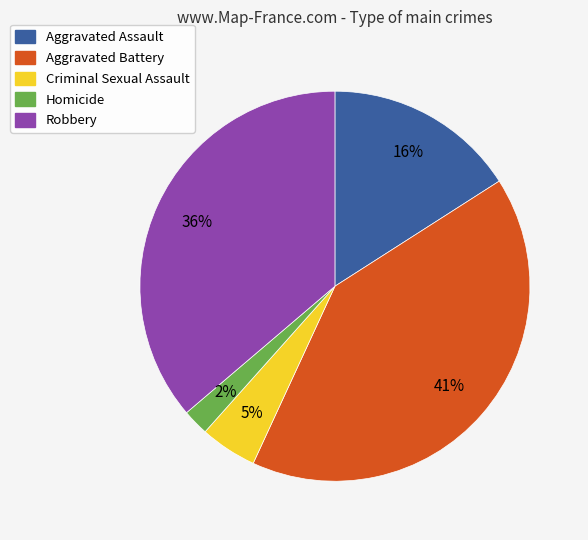

How many slices are in this pie chart?

5